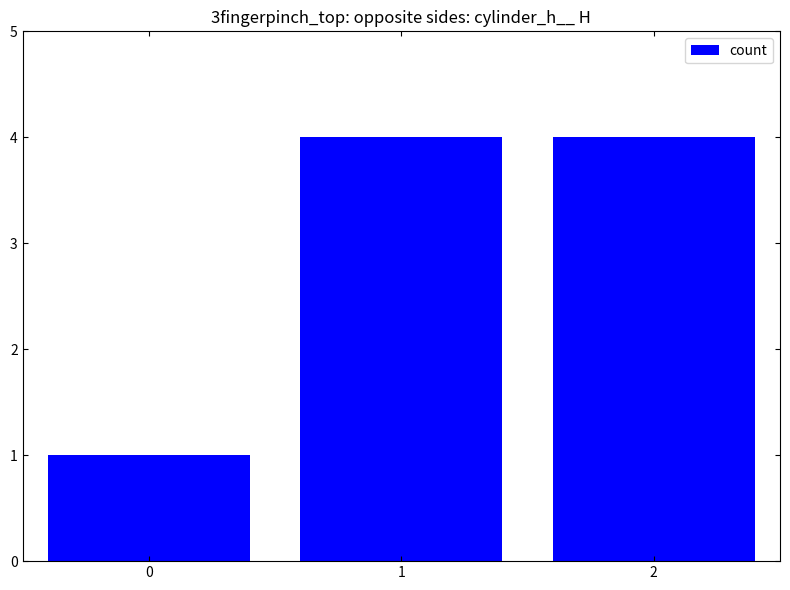

What is the maximum value shown in the chart?

4